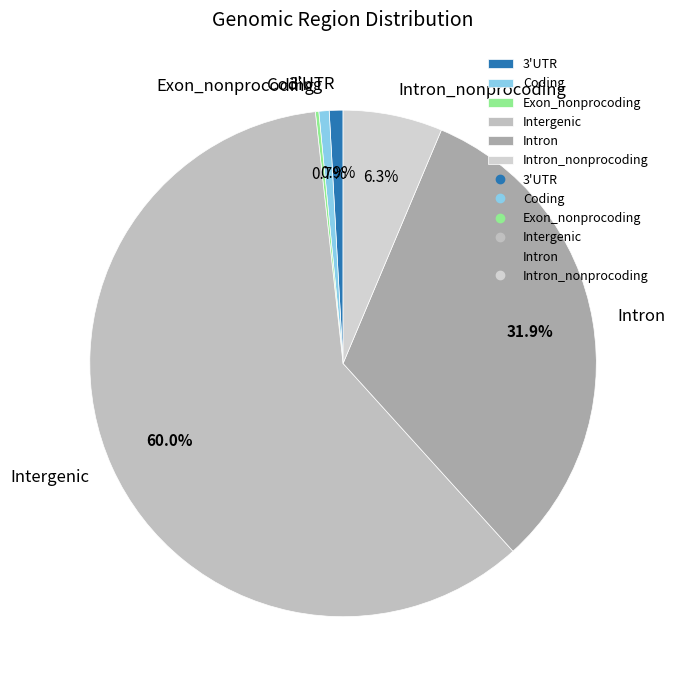

The Intergenic slice represents 72% of the pie. True or false?

False